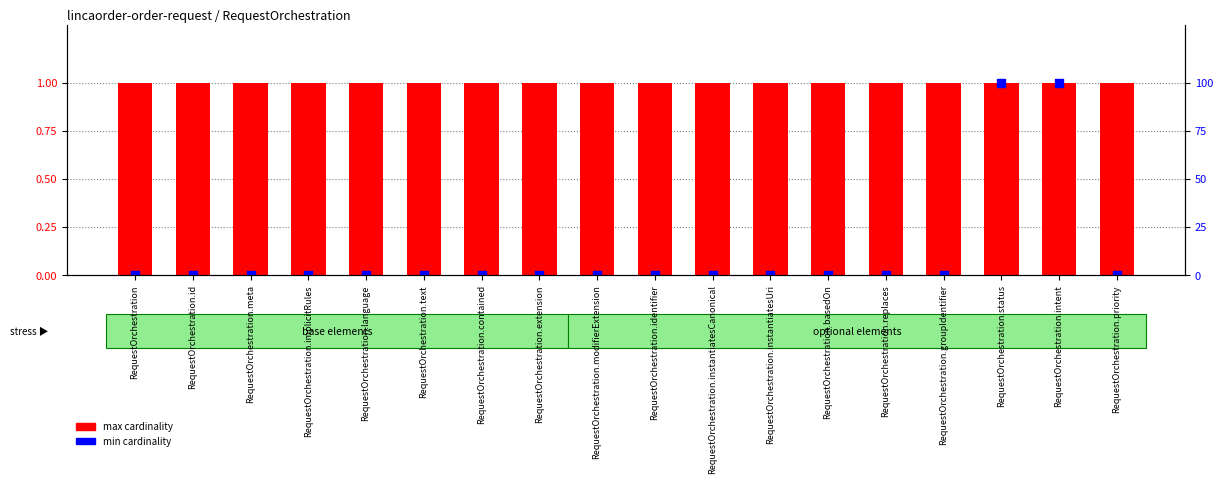

Is the value of max cardinality at RequestOrchestration.modifierExtension greater than the value of min cardinality at RequestOrchestration.extension?

Yes